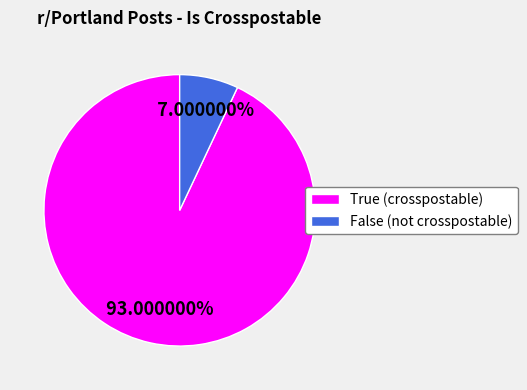

What percentage do True and False together represent?

100.0%